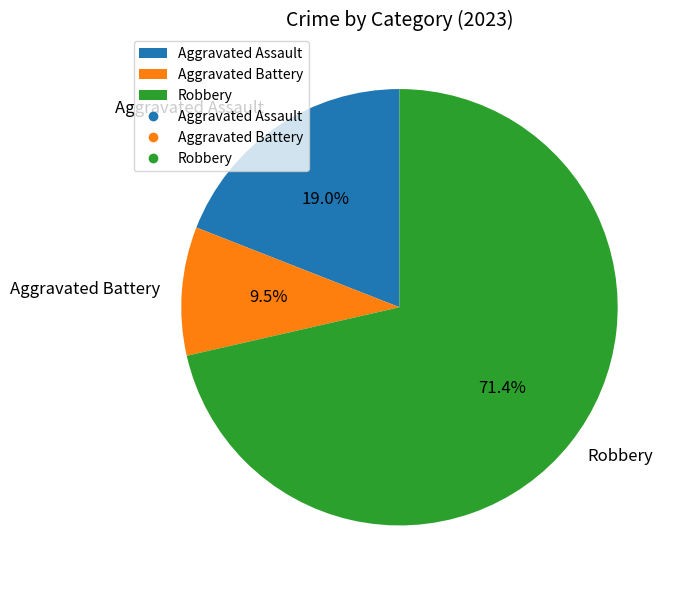

To the nearest percent, what is the difference between the Aggravated Assault and Aggravated Battery slice percentages?

10%